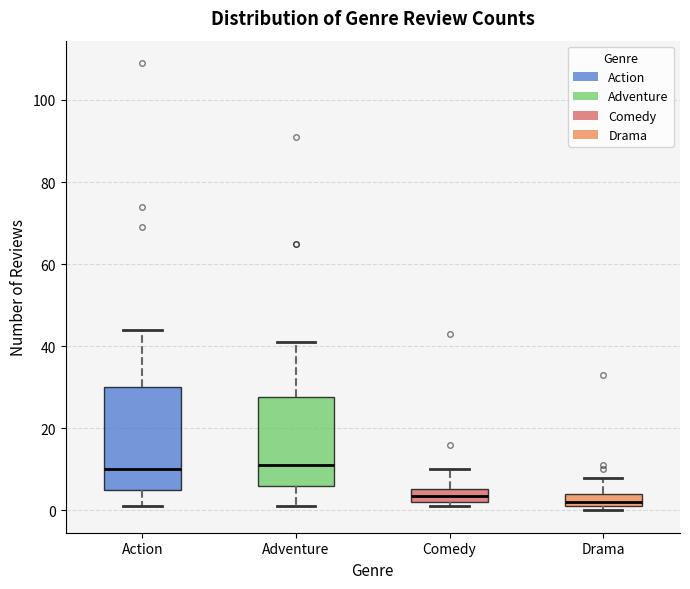

Reading left to right, read every box against the y-axis: the position of its median line, the range the box covers, and the ends of its whiskers. The values are not printed on the chart, so give them approximately, as read against the axis.

Action: median 10, box 6 to 30, whiskers 2 to 44
Adventure: median 12, box 6 to 28, whiskers 2 to 42
Comedy: median 4, box 2 to 6, whiskers 2 (just below the box's lower edge) to 10
Drama: median 2 (just above the box's lower edge), box 2 to 4, whiskers 0 to 8